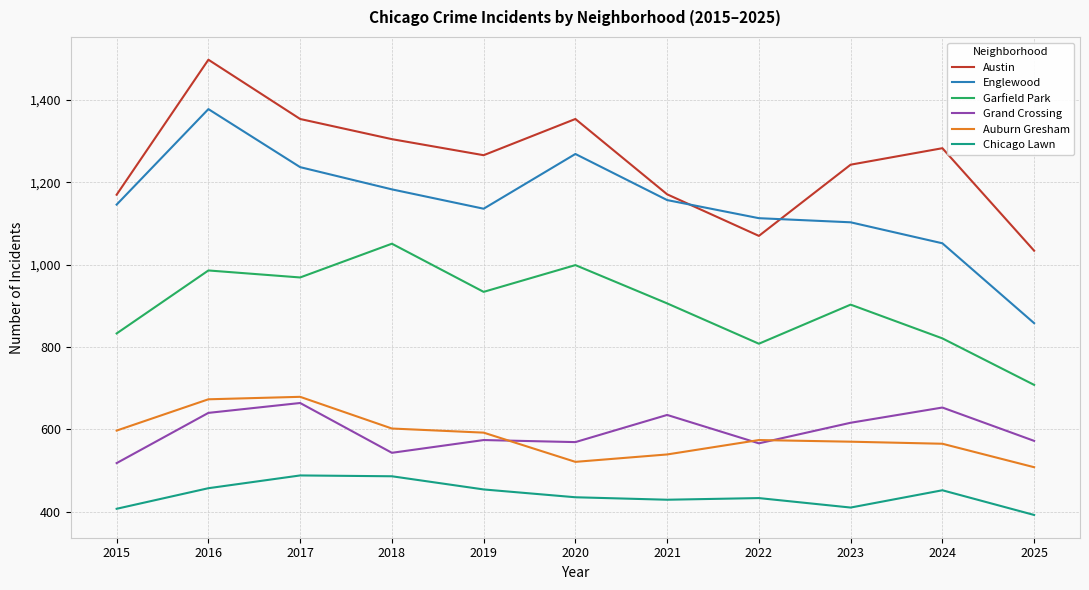

At how many categories does at least one series exceed 890?

11